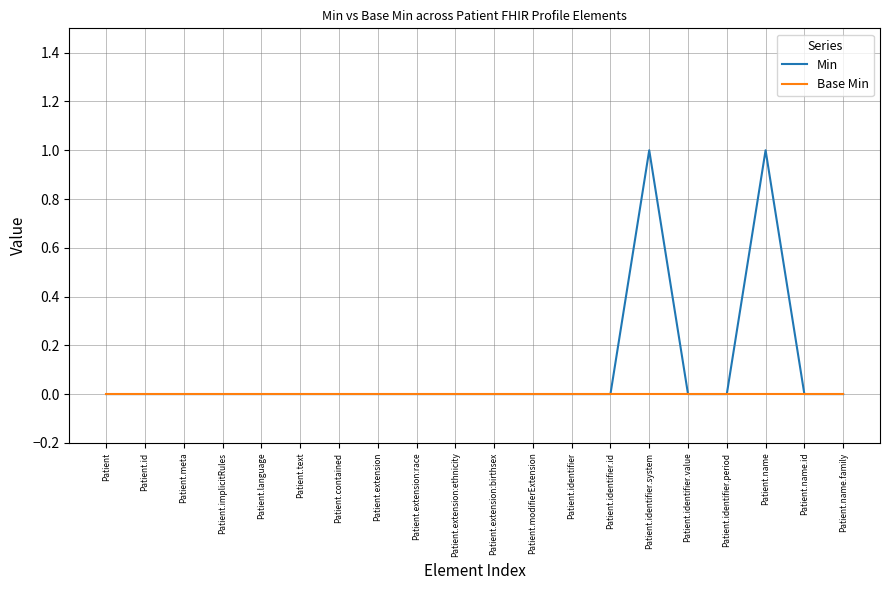

Which series has the largest range (max minus min)?

Min